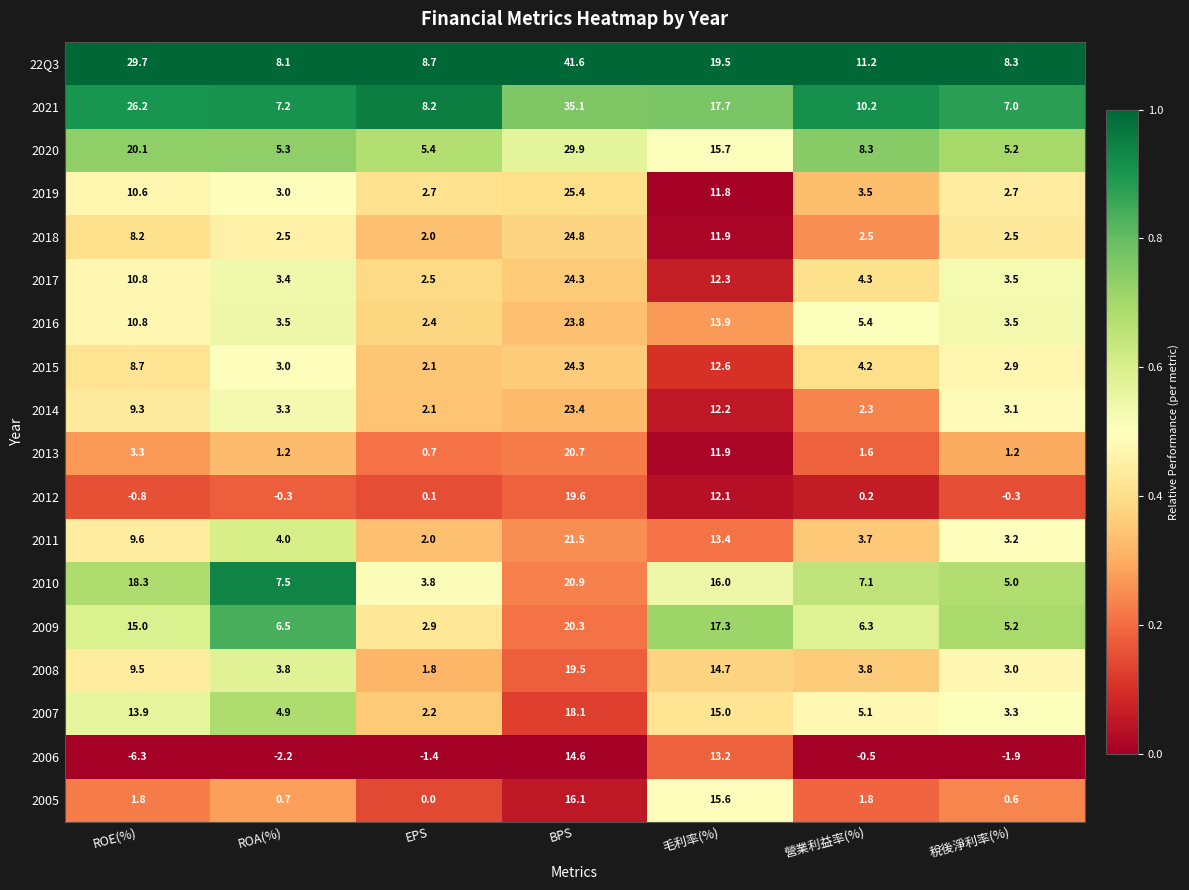

Count the number of categories in the chart.

7